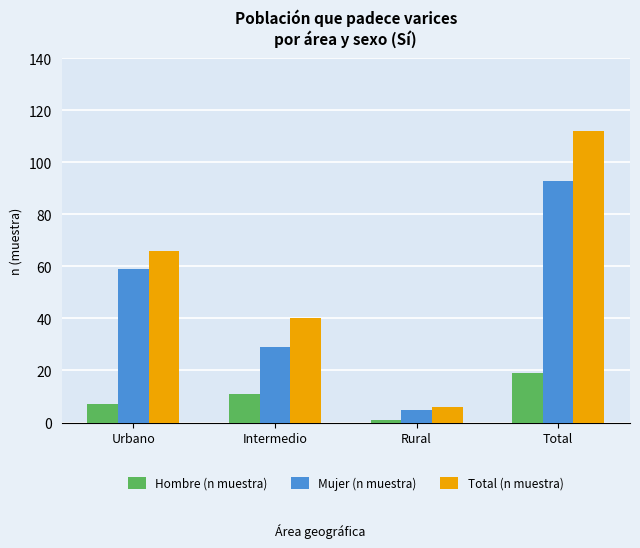

Rank the series by their average value, from highest to lowest.

Total (n muestra), Mujer (n muestra), Hombre (n muestra)